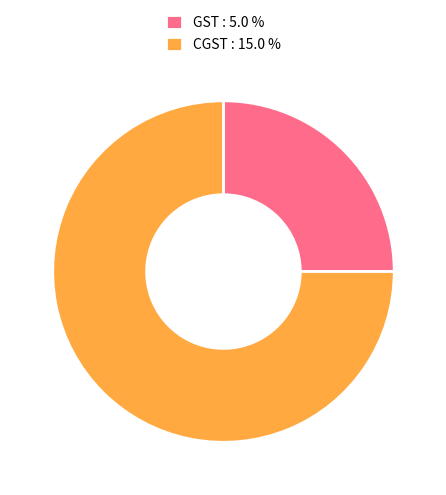

Does CGST represent more than half of the total?

Yes